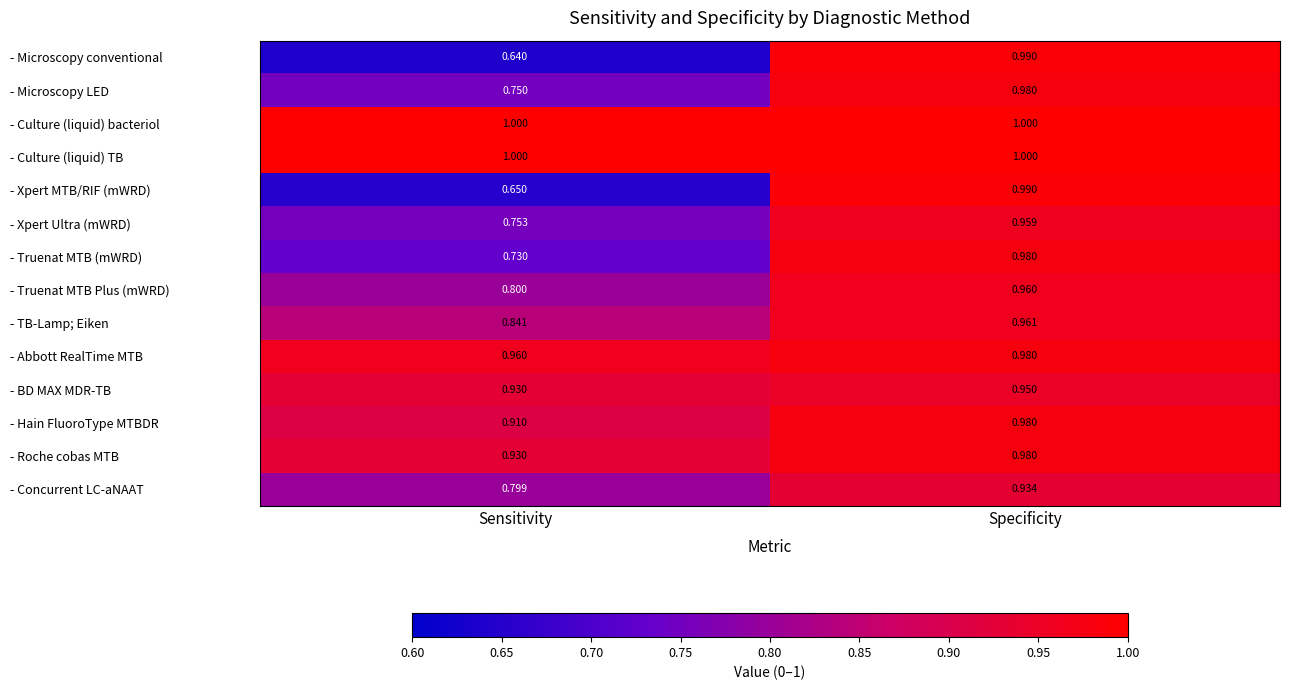

Where is - BD MAX MDR-TB nearest to the value 0?

Sensitivity